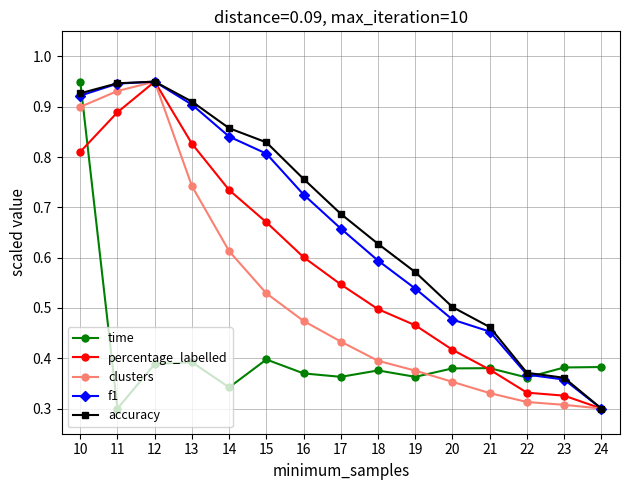

True or false: percentage_labelled has more than 2 interior local peaks.

False